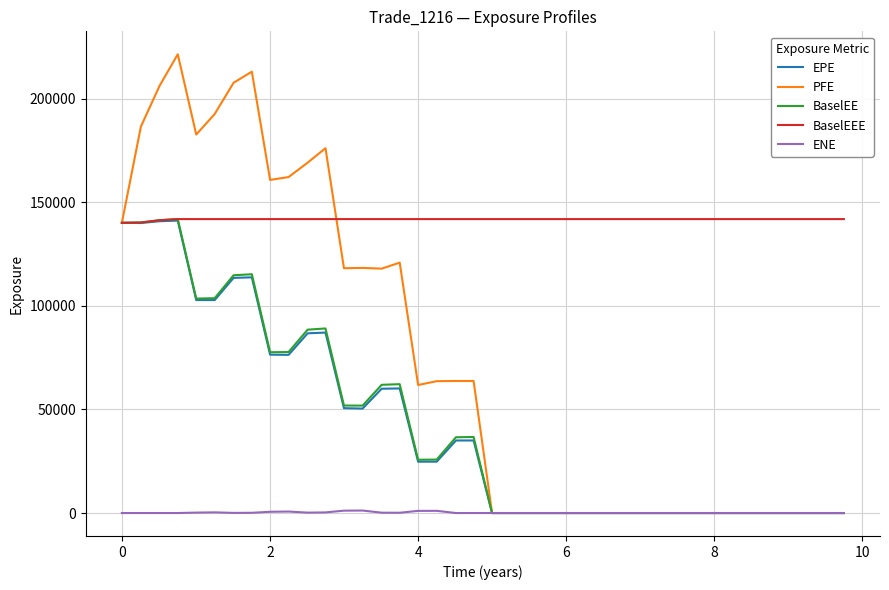

What are all the series names shown in the legend?

EPE, PFE, BaselEE, BaselEEE, ENE